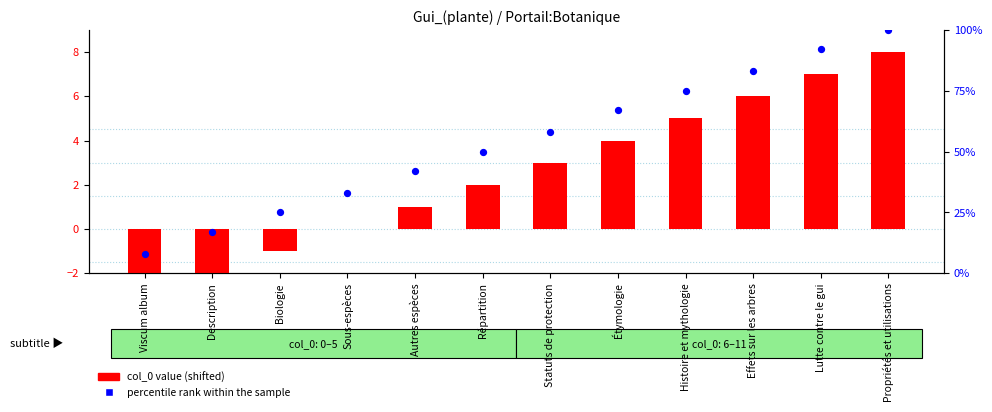

What is the total value across all series at Histoire et mythologie?

80.0